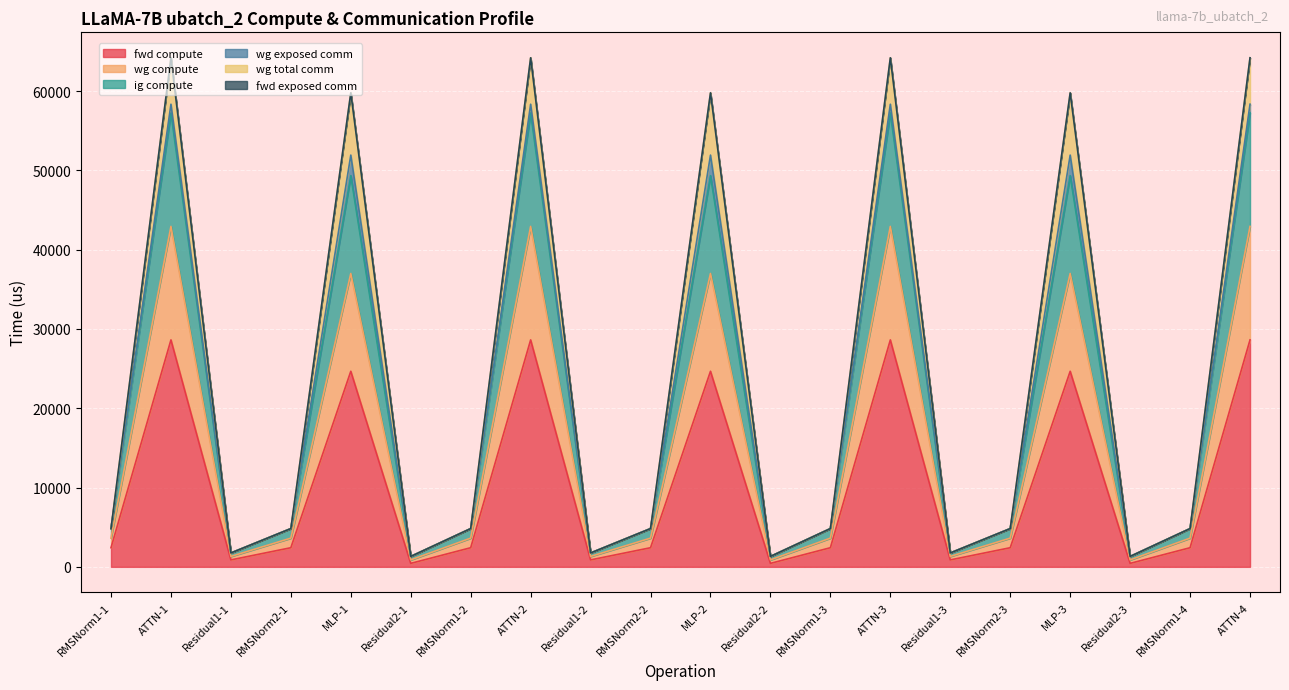

What is the value of the fwd compute point at the 4th from the left?

2413.4